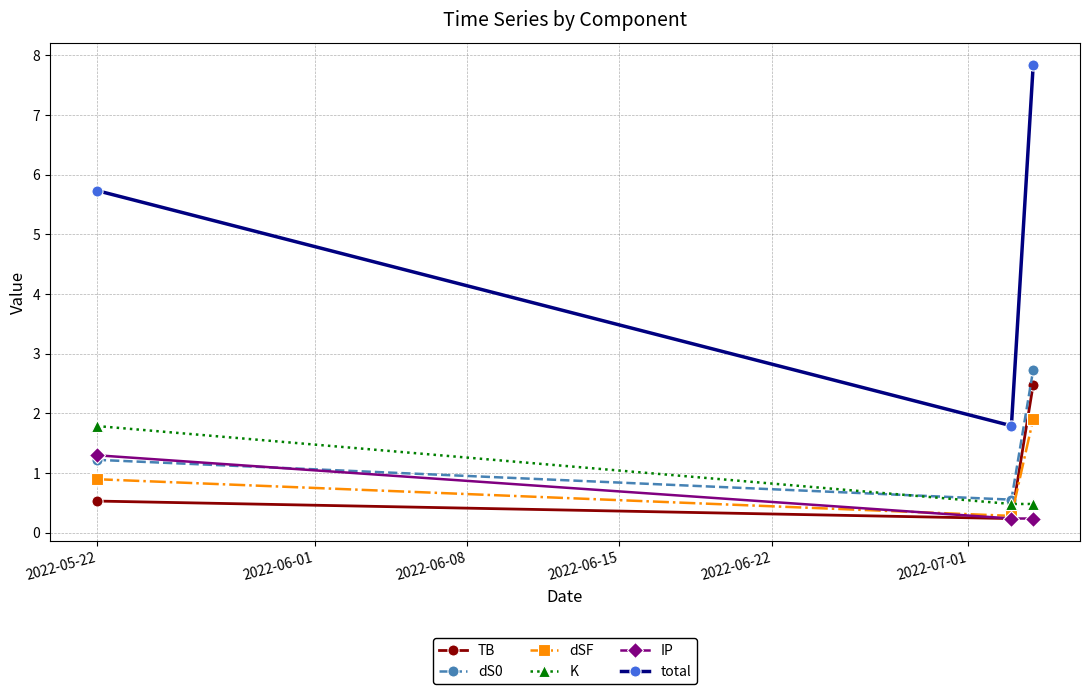

List the series in order of their peak value, highest first.

total, dS0, TB, dSF, K, IP